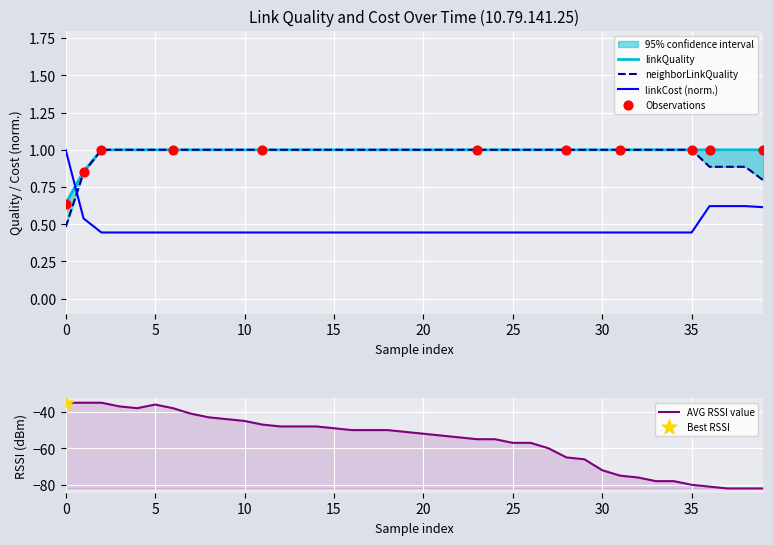

Which series has the widest spread of Y values?

RSSI value